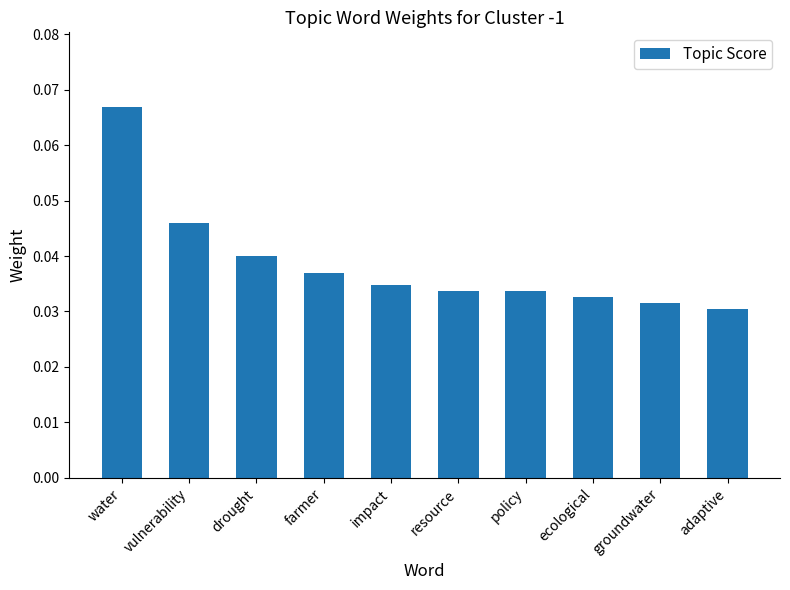

At which category does the chart reach its peak across all series?

water